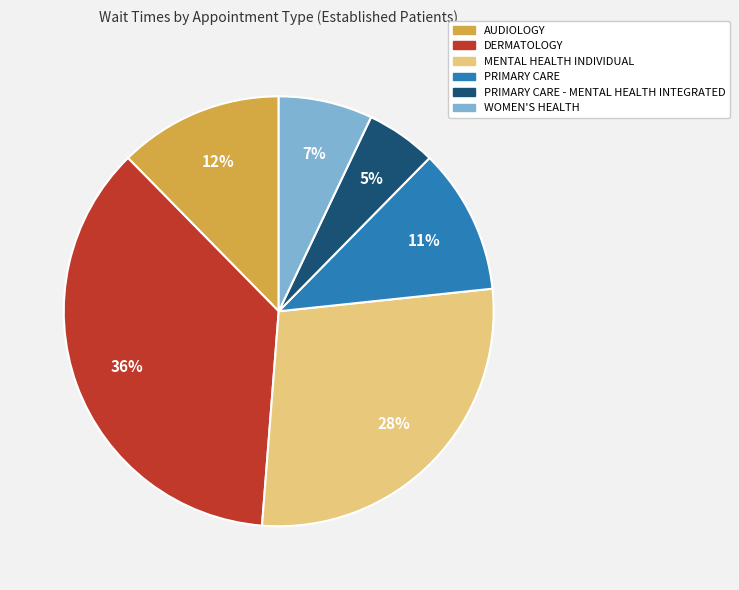

Is there any slice that represents more than half of the pie?

No